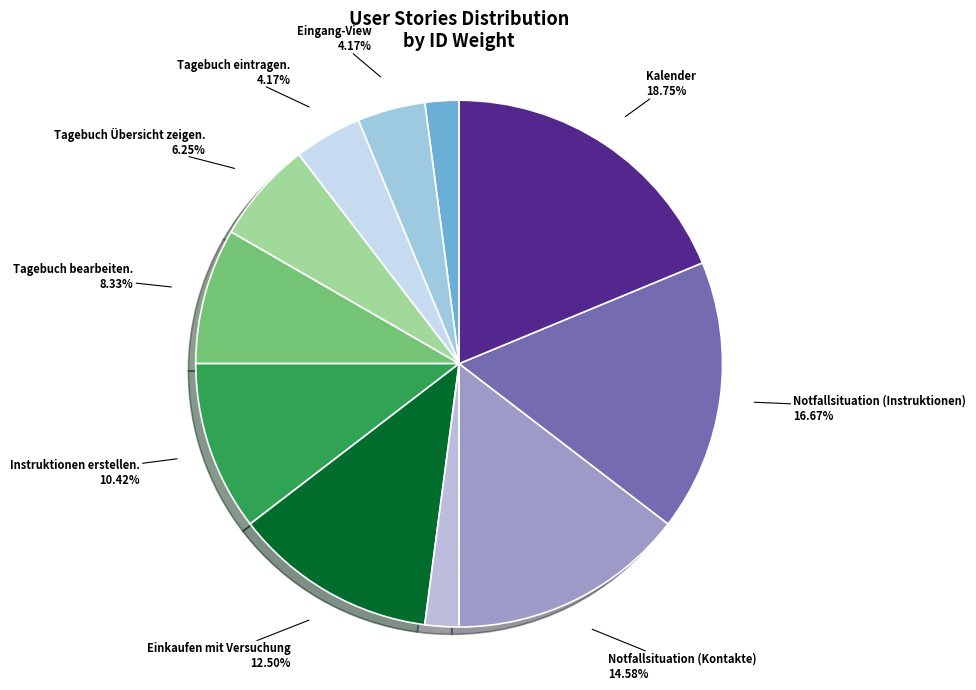

Is there a majority slice in this chart?

No